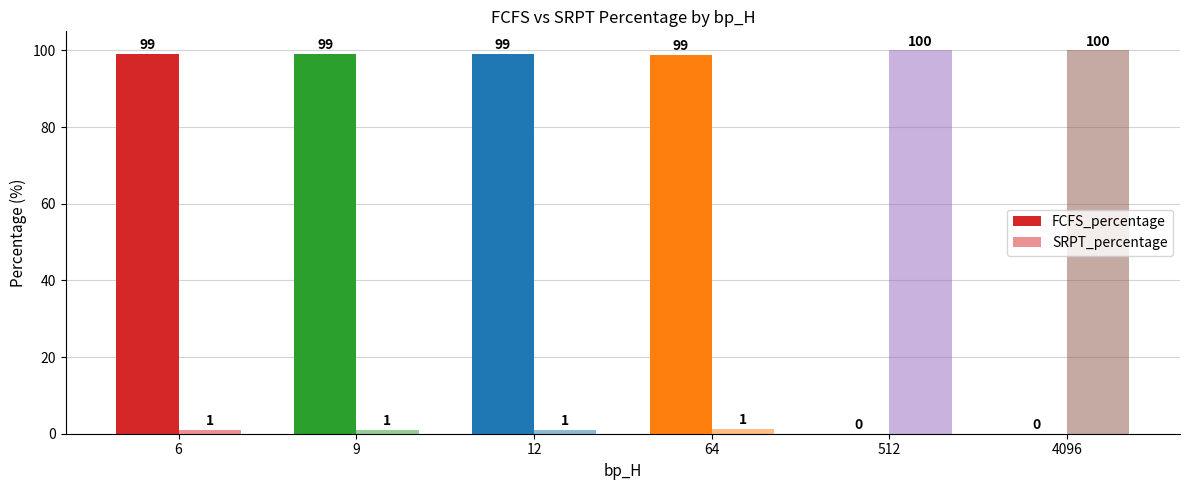

Which series has the largest total across all categories?

FCFS_percentage